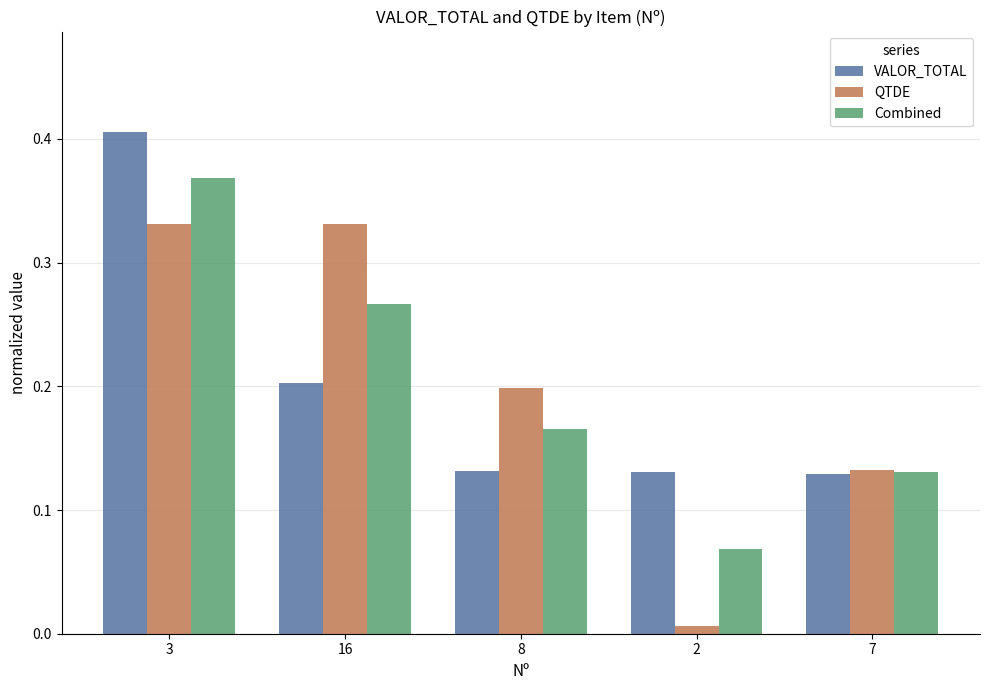

True or false: VALOR_TOTAL has a value of 0.2 at 8.

False